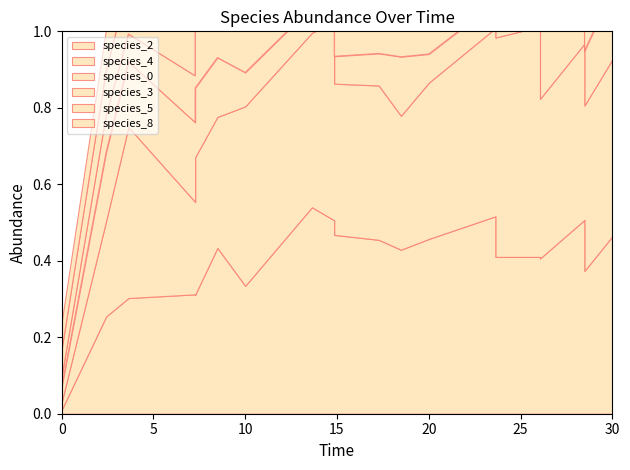

What is the lowest value of the species_5 series?

0.1